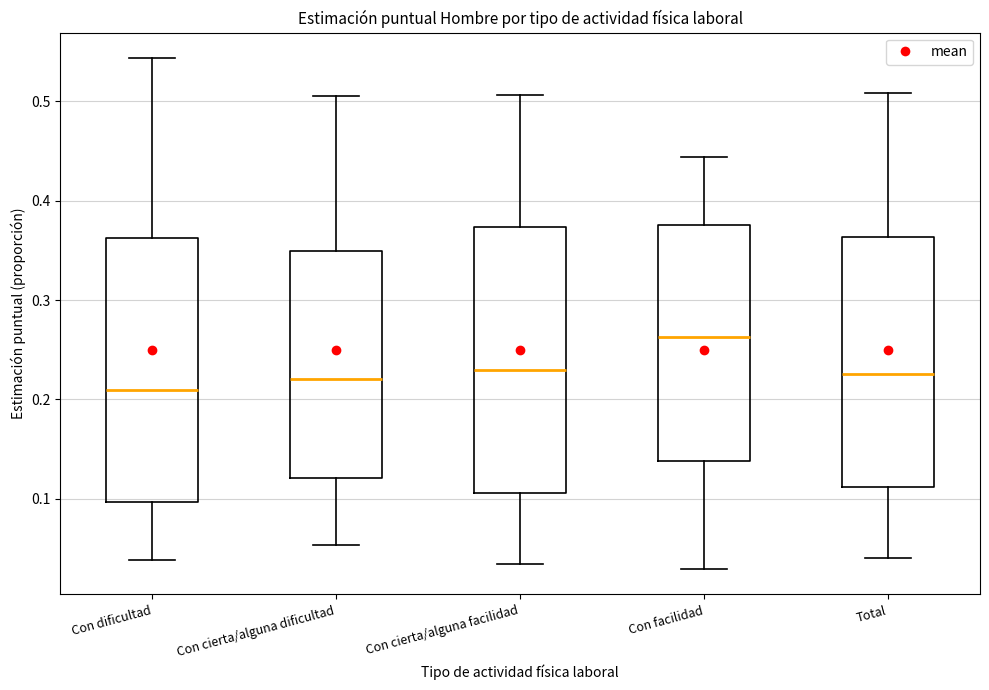

Reading left to right, read every box against the y-axis: the position of its median line, the range the box covers, and the ends of its whiskers. The values are not printed on the chart, so give them approximately, as read against the axis.

Con dificultad: median 0.21, box 0.10 to 0.36, whiskers 0.04 to 0.54
Con cierta/alguna dificultad: median 0.22, box 0.12 to 0.35, whiskers 0.05 to 0.51
Con cierta/alguna facilidad: median 0.23, box 0.11 to 0.37, whiskers 0.03 to 0.51
Con facilidad: median 0.26, box 0.14 to 0.38, whiskers 0.03 to 0.44
Total: median 0.23, box 0.11 to 0.36, whiskers 0.04 to 0.51